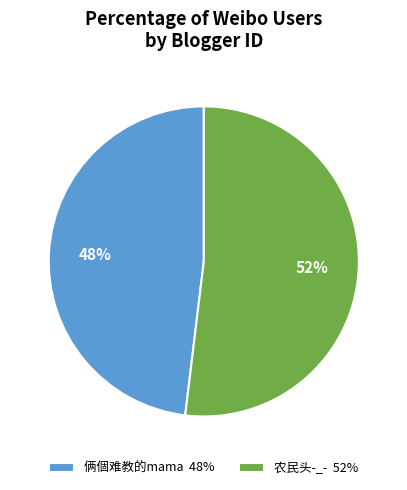

Which category accounts for the majority?

农民头-_-